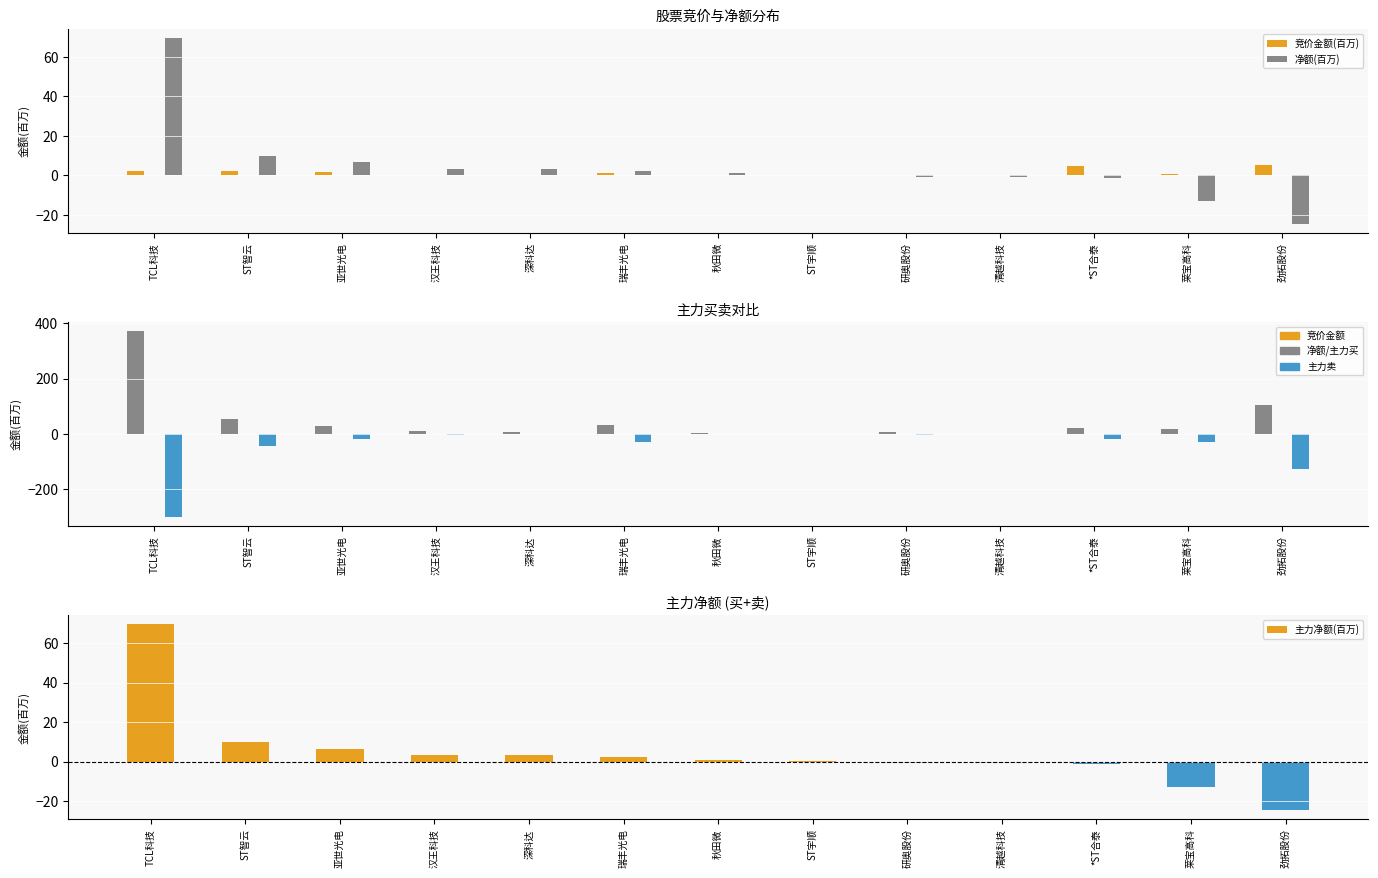

Reading left to right, extract all data points from this chart.

竞价金额(百万): 2.2	2.0	1.9	0.0	0.1	1.1	0.3	0.5	0.2	0.0	4.9	0.8	5.5
净额(百万): 69.4	9.9	6.6	3.4	3.2	2.5	1.0	0.2	-0.5	-0.7	-1.4	-13.1	-24.5
主力买(百万): 371.2	53.2	27.2	9.7	4.9	32.3	3.5	0.6	4.5	0.7	19.2	18.2	105.0
主力卖(百万): -301.8	-43.3	-20.7	-6.2	-1.8	-29.8	-2.5	-0.4	-5.0	-1.4	-20.6	-31.3	-129.5
主力净额(百万): 69.4	9.9	6.6	3.4	3.2	2.5	1.0	0.2	-0.5	-0.7	-1.4	-13.1	-24.5